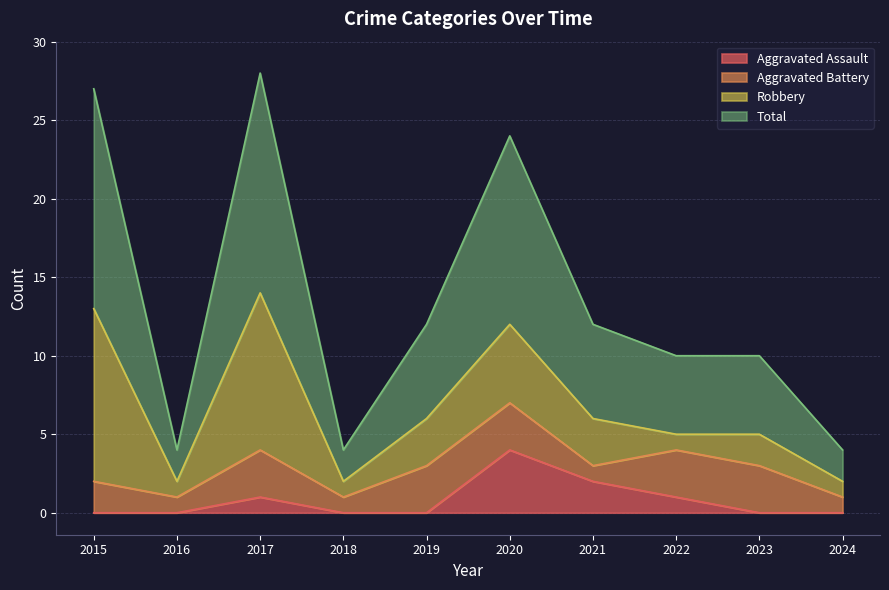

True or false: Aggravated Assault has a value of 0 at 2024.

True